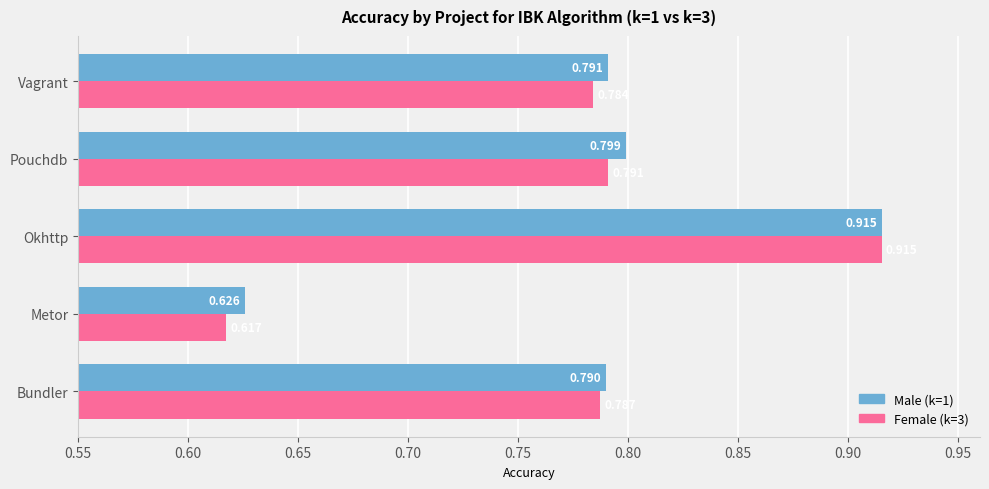

Which category has the highest value in the Male (k=1) series?

Okhttp